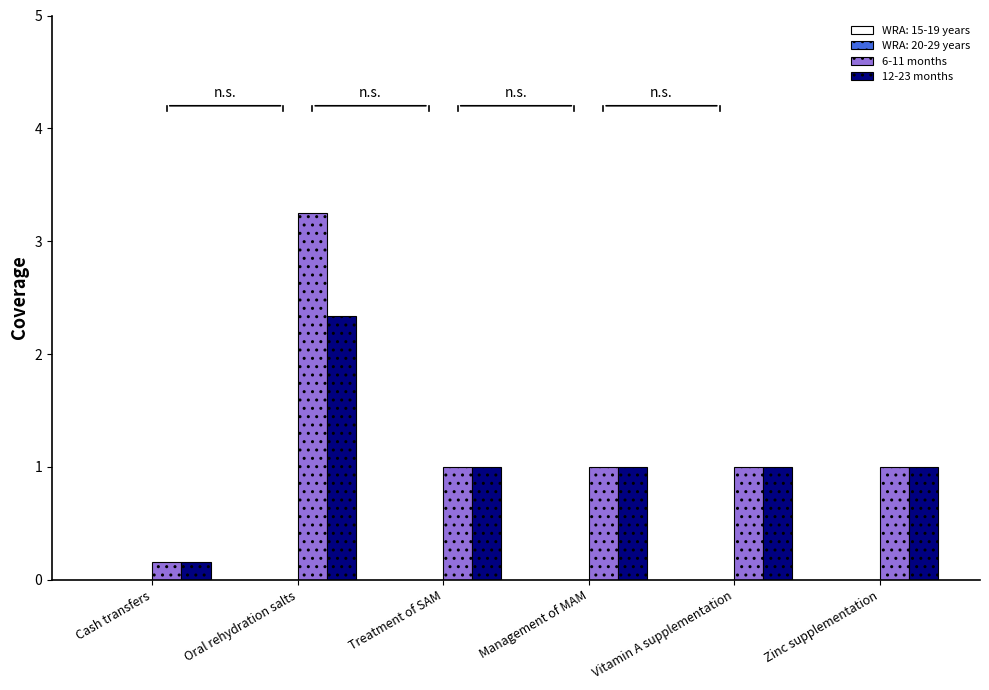

What is the average value of the 12-23 months series?

1.1